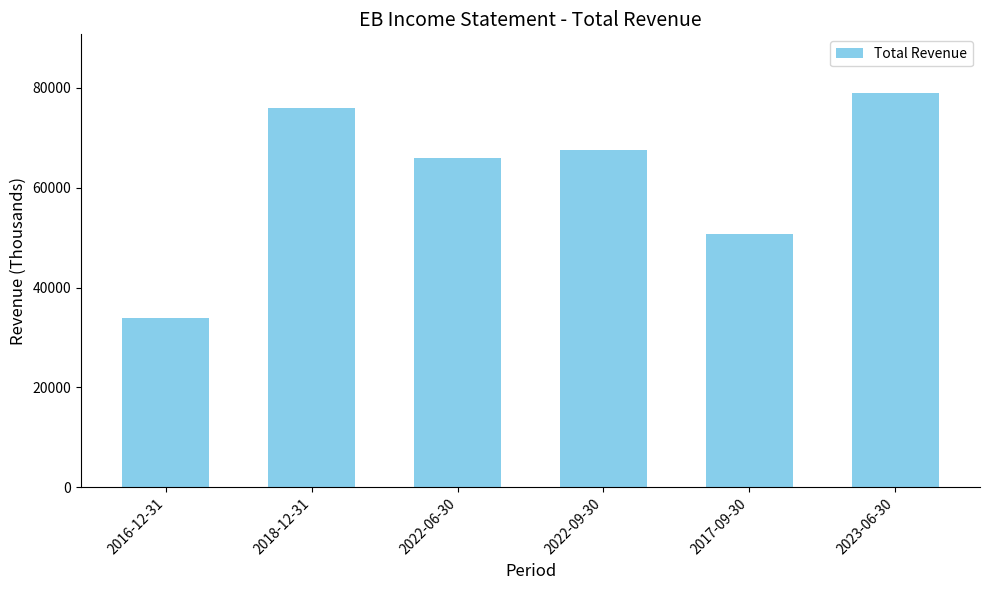

How many data points does each series have?

6